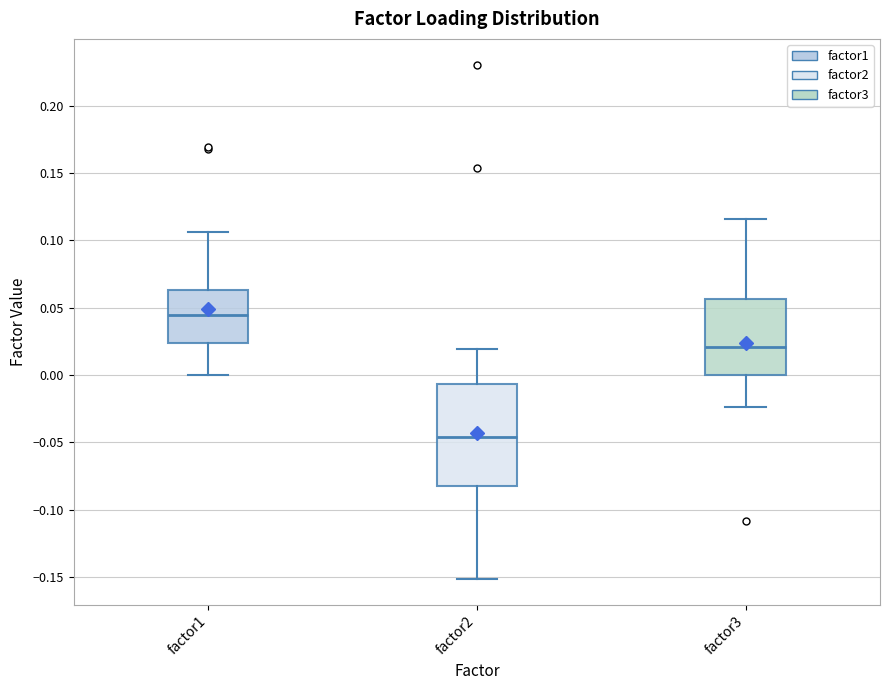

Where does the upper whisker of the box for factor3 end on the y-axis? The values are not printed on the chart, so give them approximately, as read against the axis.

0.115